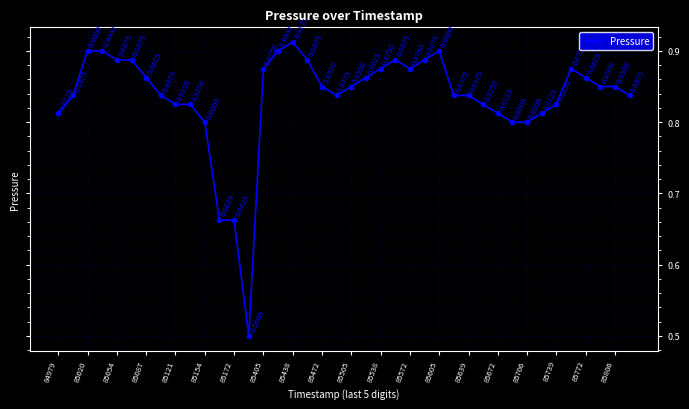

What is the difference between the maximum and minimum values?

0.4